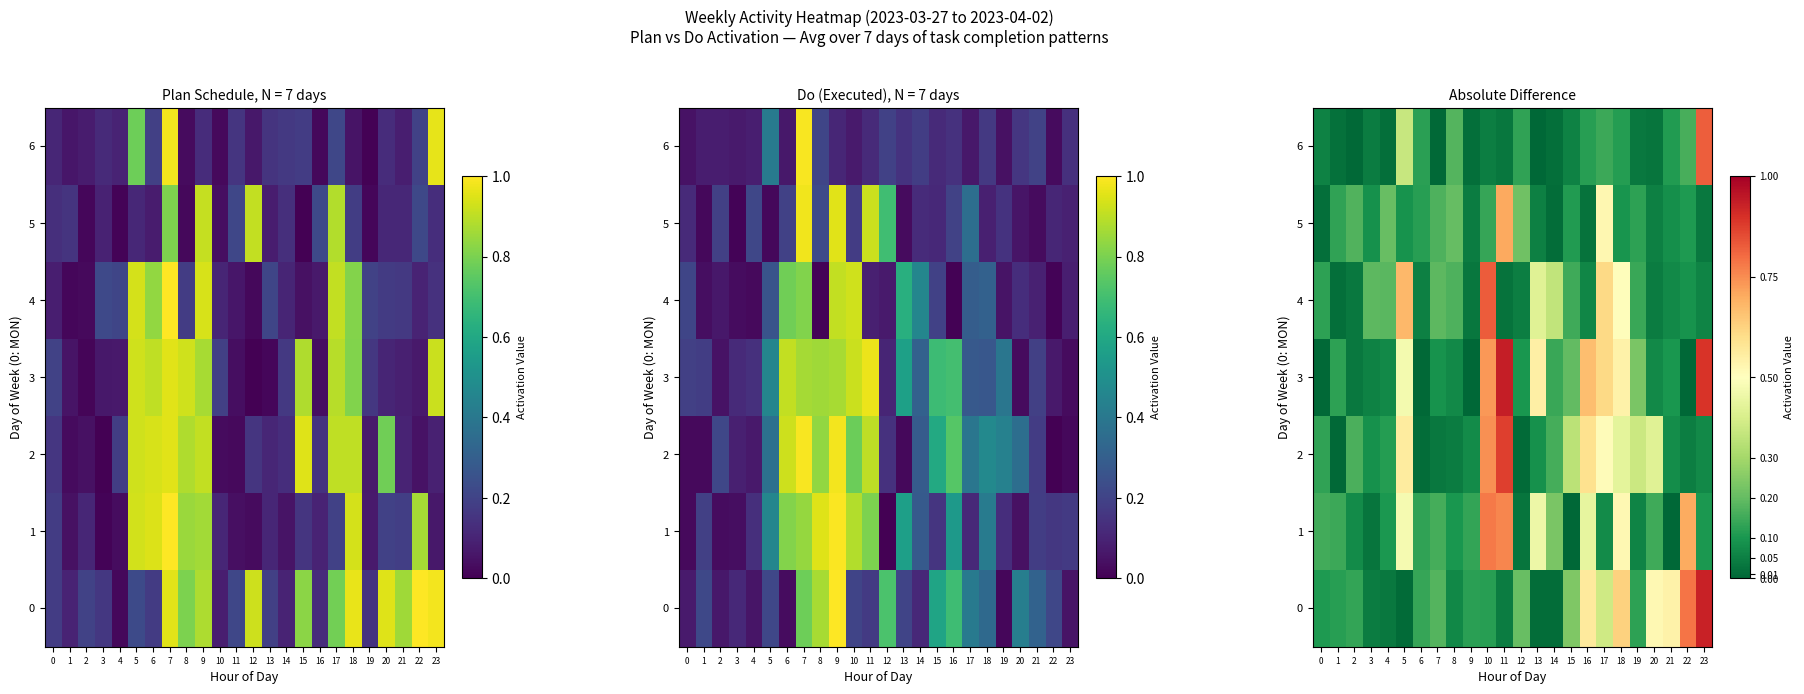

Is it true that 4 equals 0.1 at 14?

False